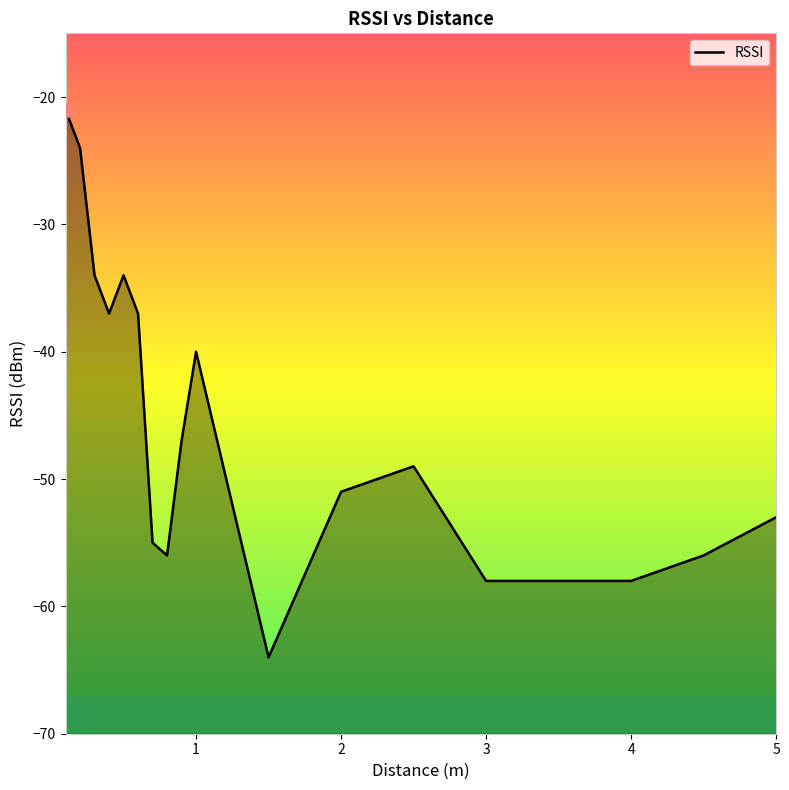

What is the value of the 9th point from the left?

-47